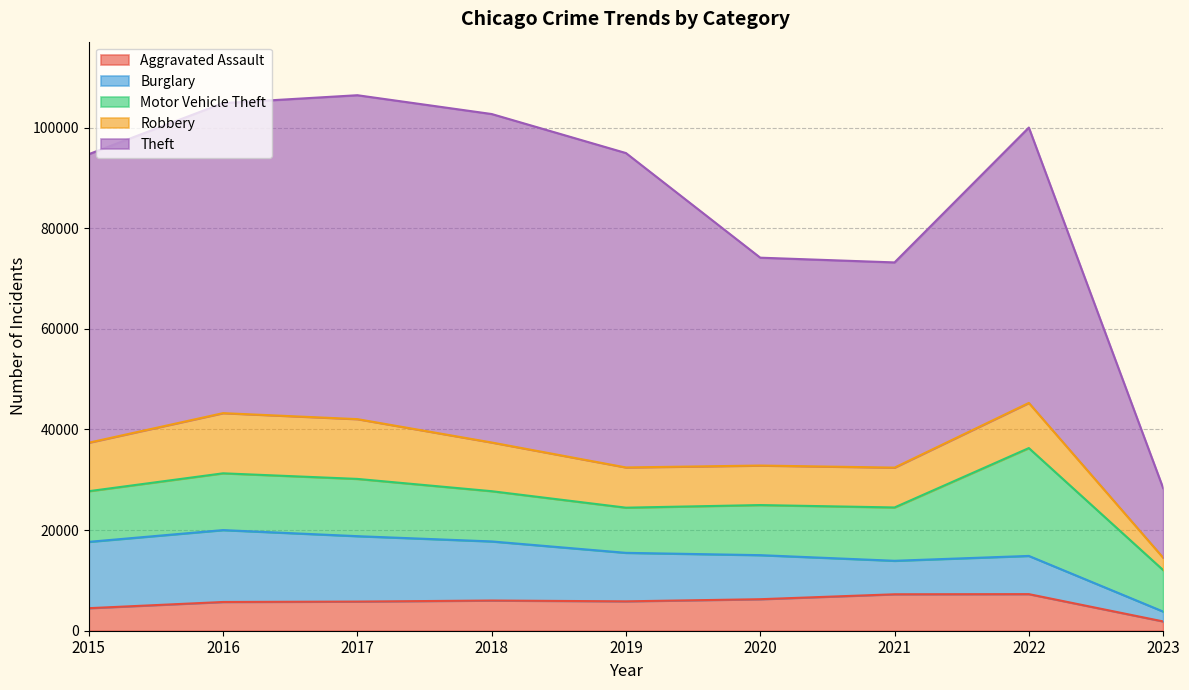

Which series ends up on top after the final intersection of Burglary and Aggravated Assault?

Burglary